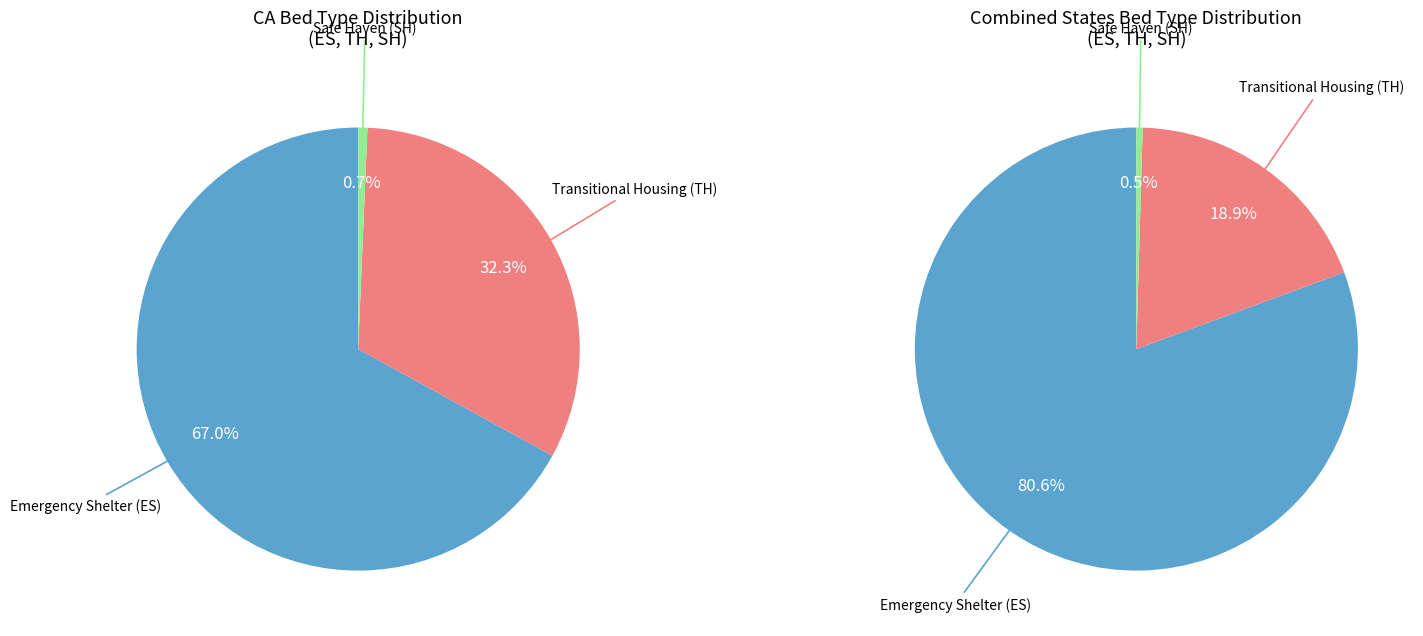

True or false: Transitional Housing (TH) accounts for 38% of the total.

False